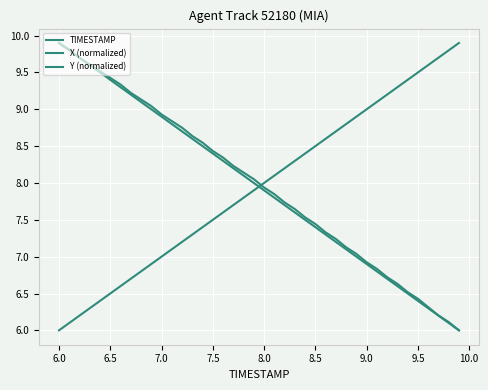

How many lines are shown in the chart?

3